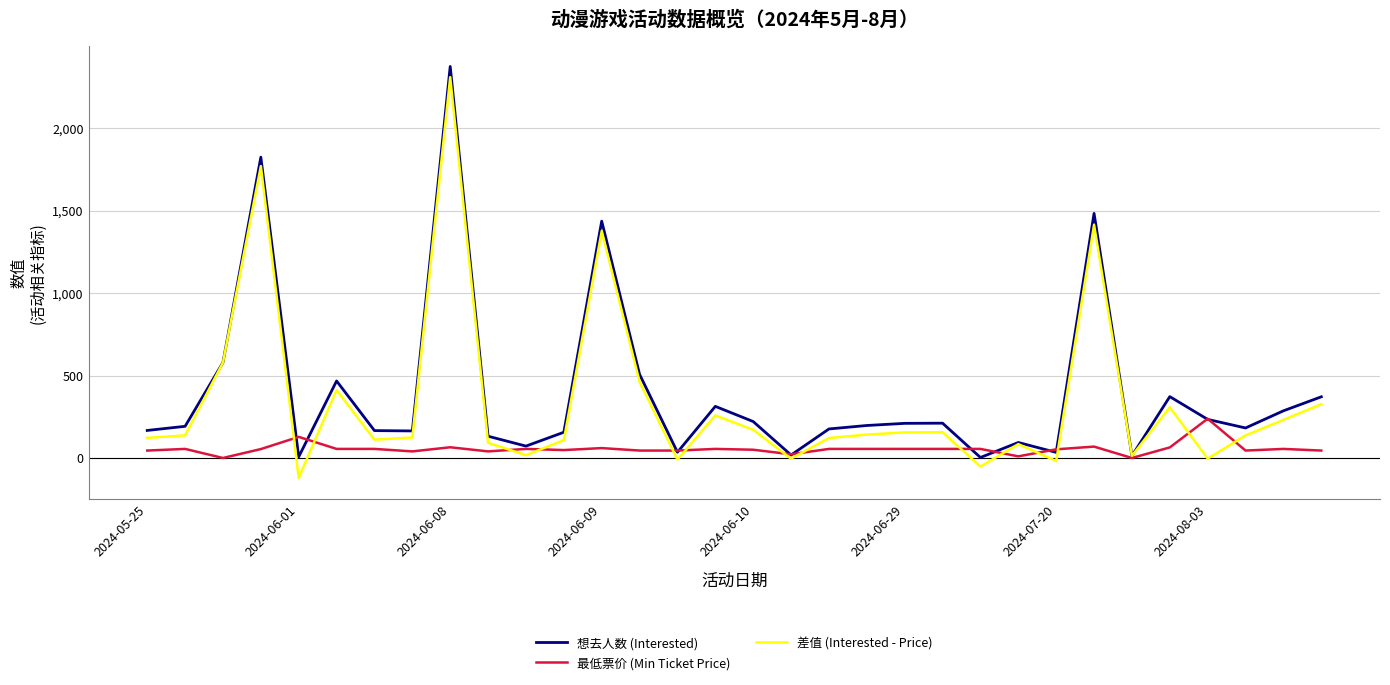

What is the minimum value for 差值 (Interested - Price)?

-121.0